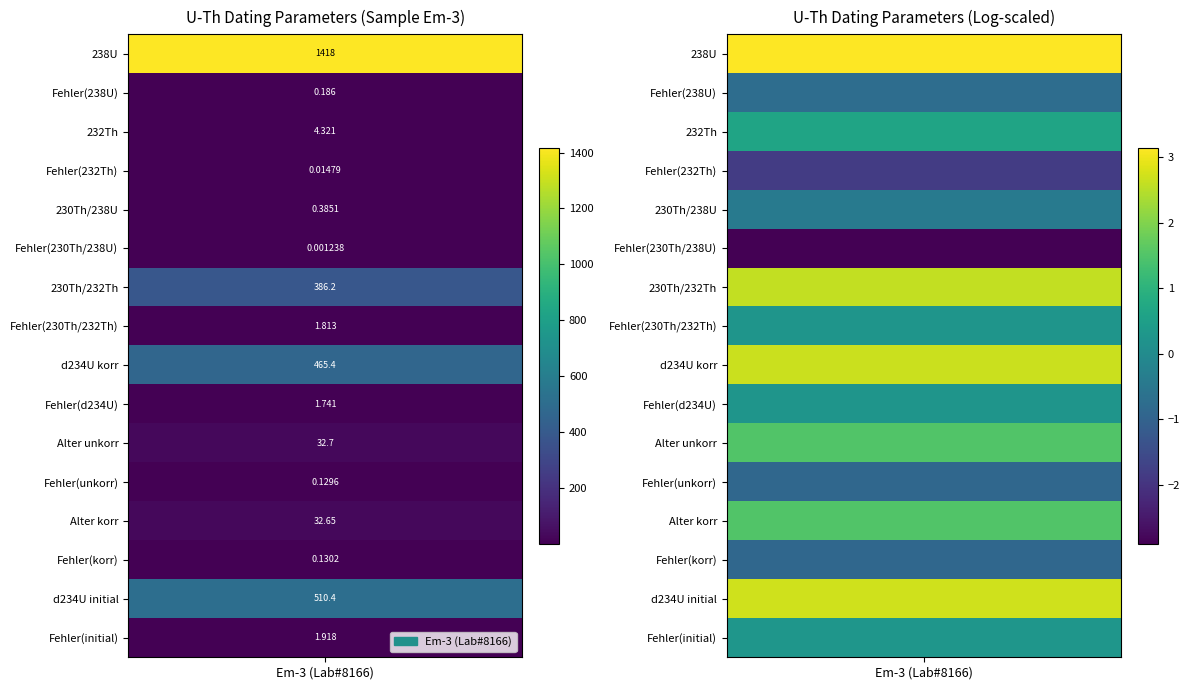

What is the sum of the values at 8 and 14?

975.8